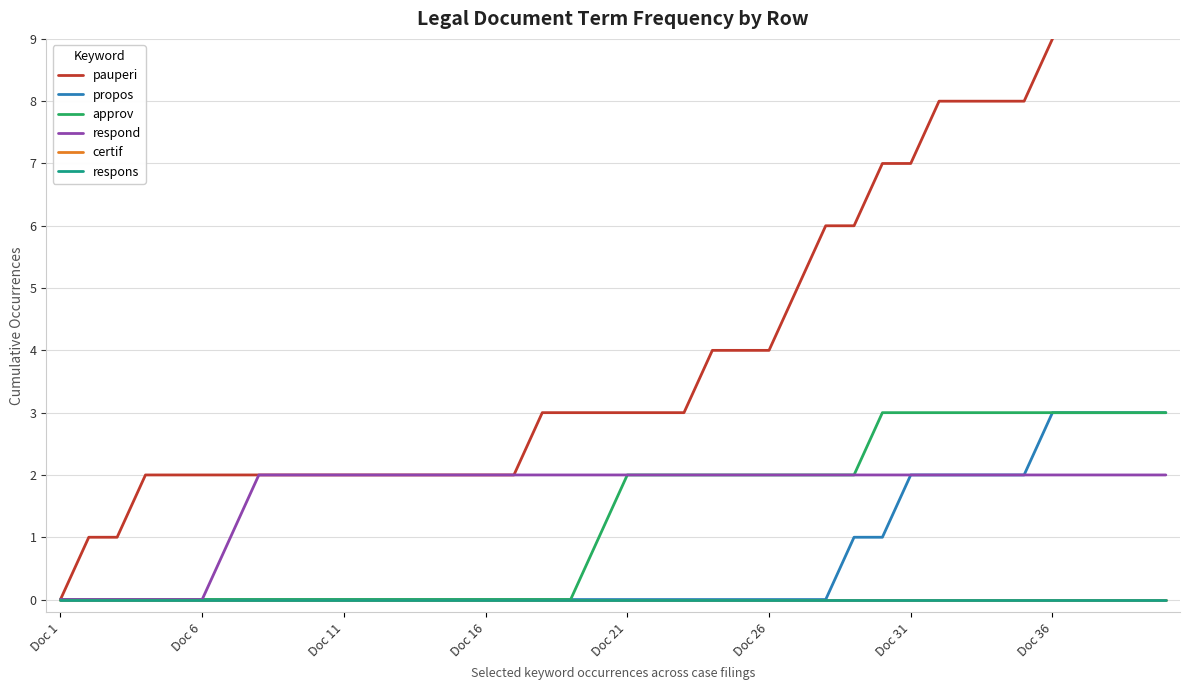

Rank the series at Doc 11 from lowest to highest value.

propos, approv, certif, respons, pauperi, respond